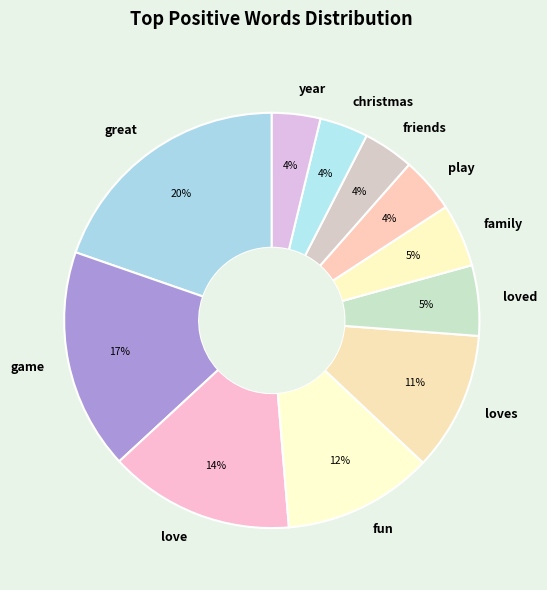

Do great and loves together represent more than half of the pie?

No